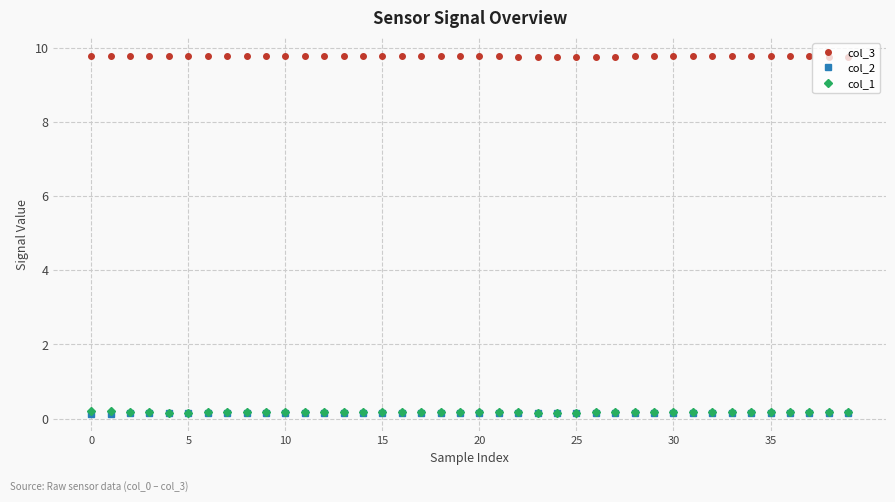

True or false: col_3 and col_2 cross at least once.

False